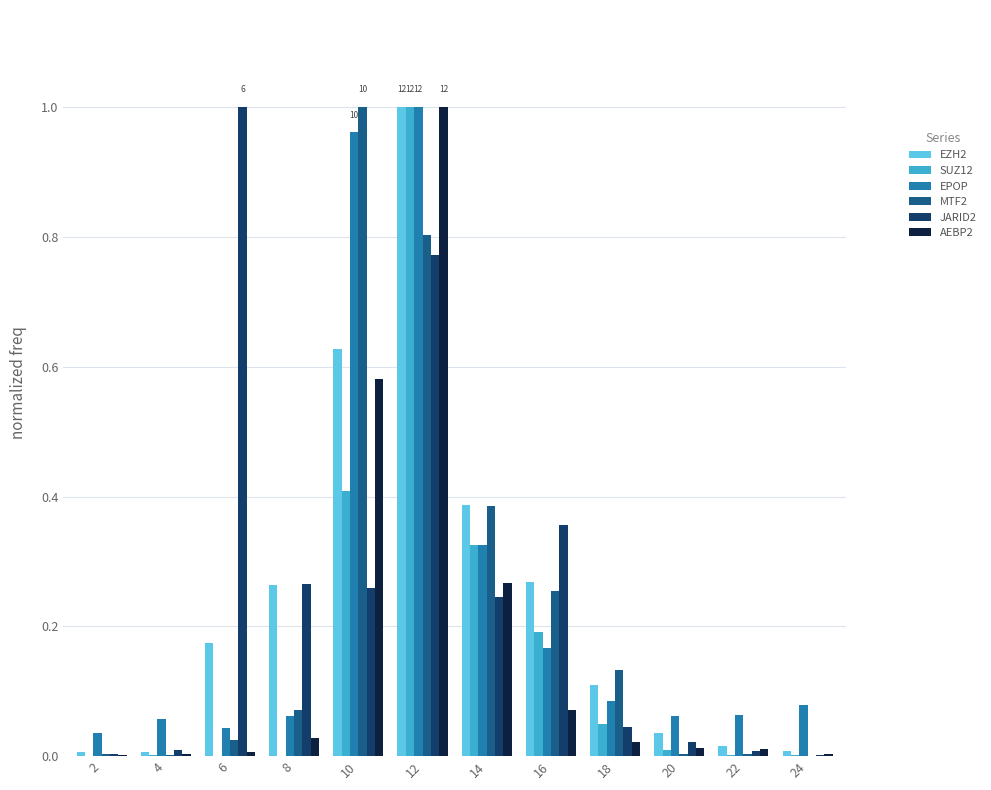

True or false: MTF2 has a value of 0.0 at 6.

True